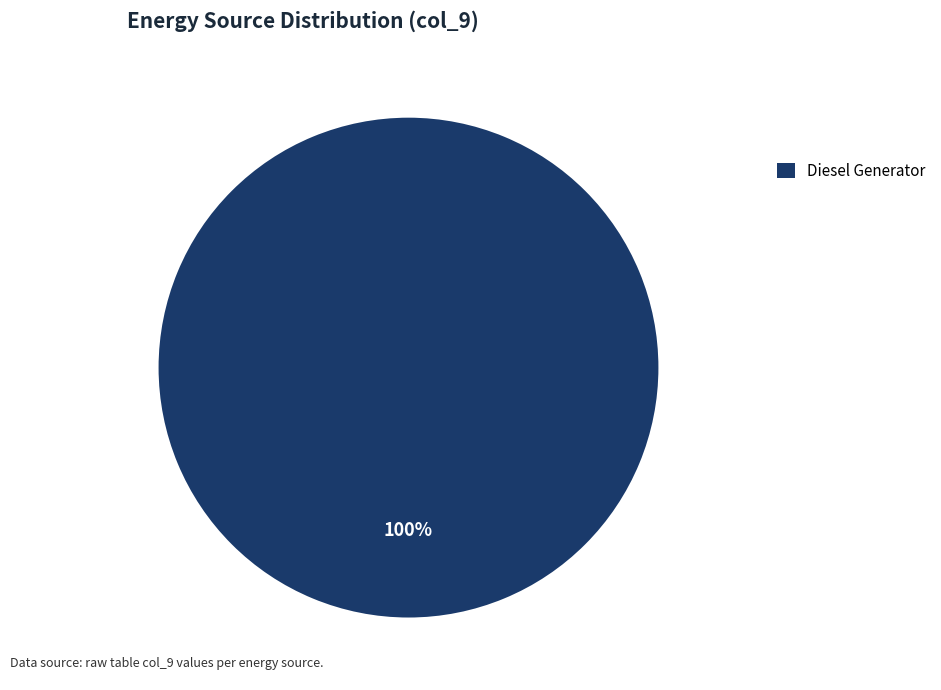

True or false: Diesel Generator accounts for 90% of the total.

False